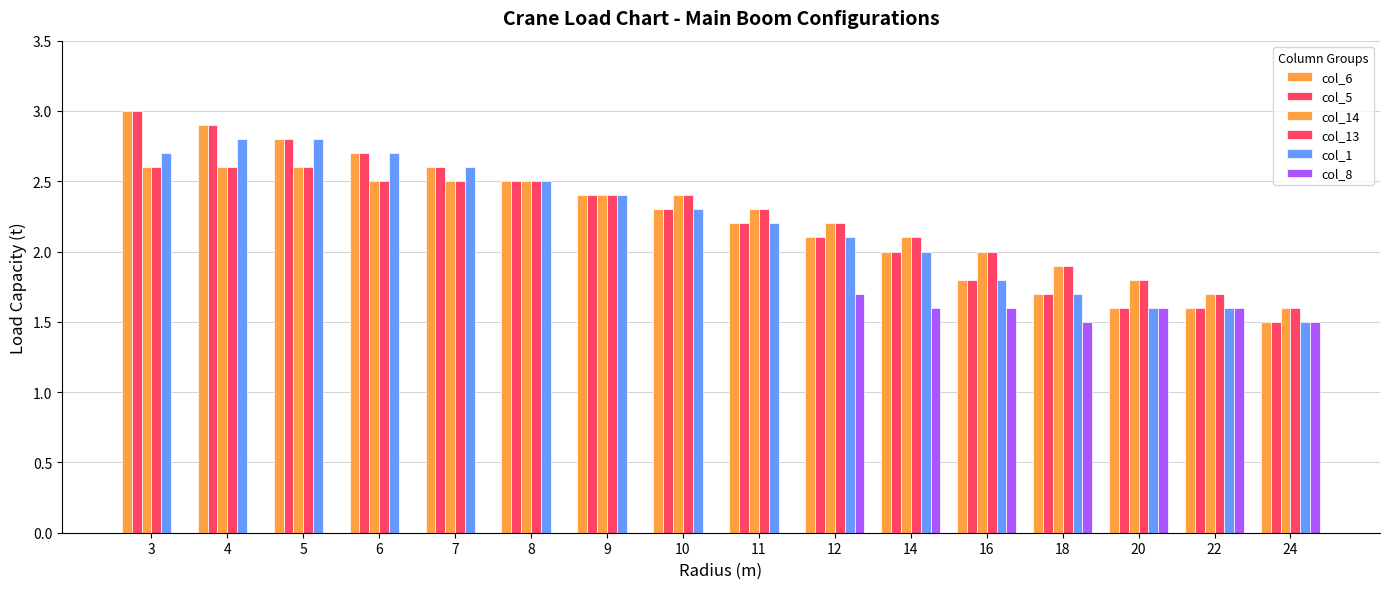

What is the sum of all col_13 values?

35.7